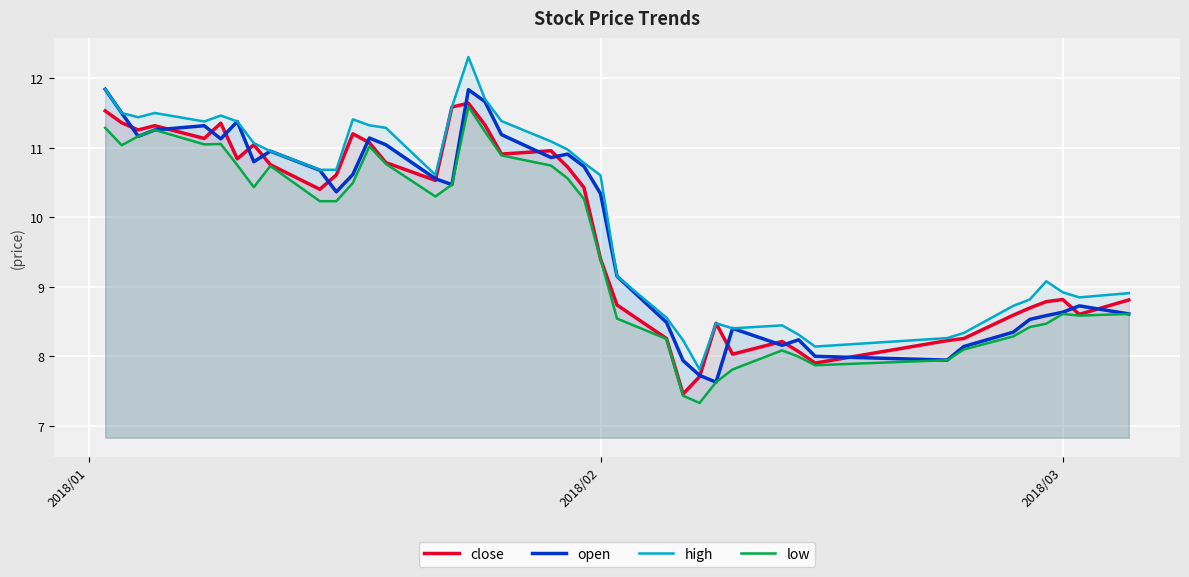

Is it true that high equals 14.5 at 2018/02?

False